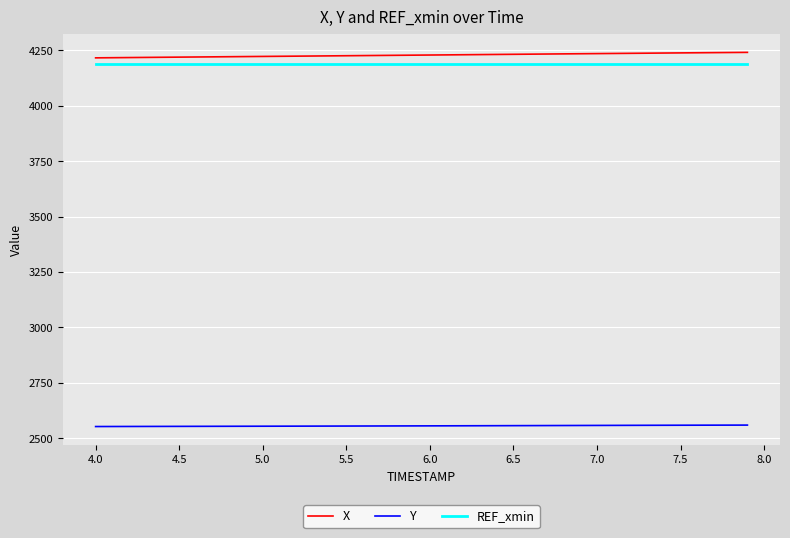

True or false: X and Y cross at least once.

False